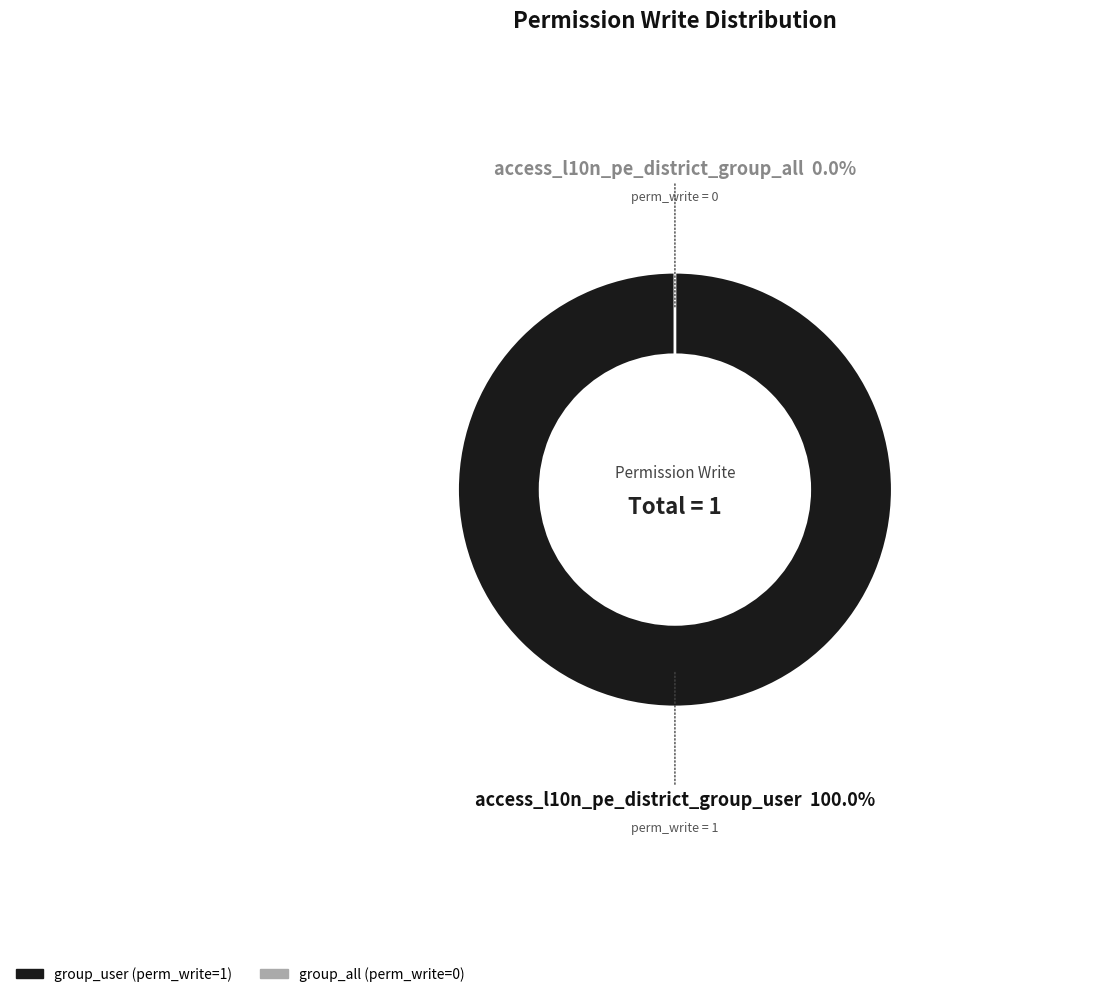

Is access_l10n_pe_district_group_all the majority of the pie?

No